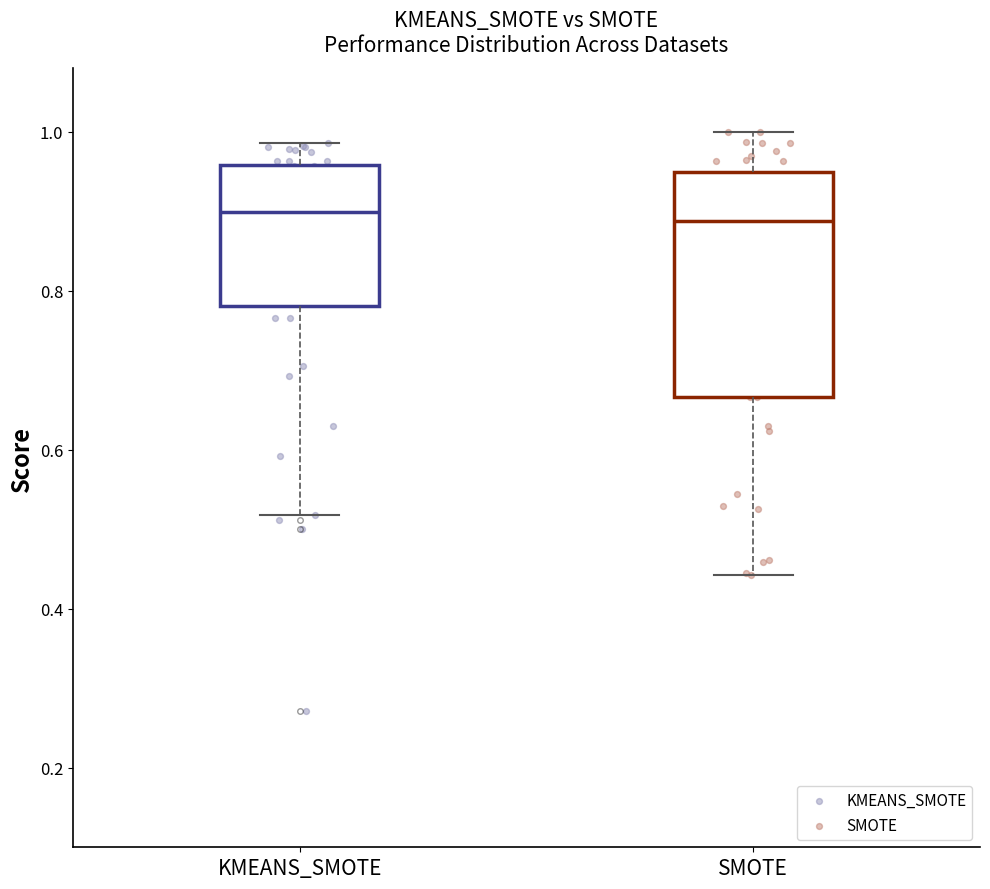

Reading left to right, read every box against the y-axis: the position of its median line, the range the box covers, and the ends of its whiskers. The values are not printed on the chart, so give them approximately, as read against the axis.

KMEANS_SMOTE: median 0.90, box 0.78 to 0.96, whiskers 0.52 to 0.98
SMOTE: median 0.88, box 0.66 to 0.94, whiskers 0.44 to 1.00